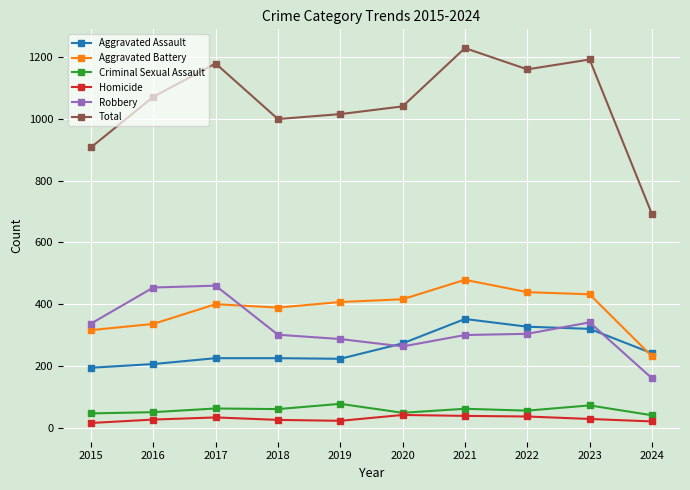

True or false: Robbery and Total intersect in this chart.

False